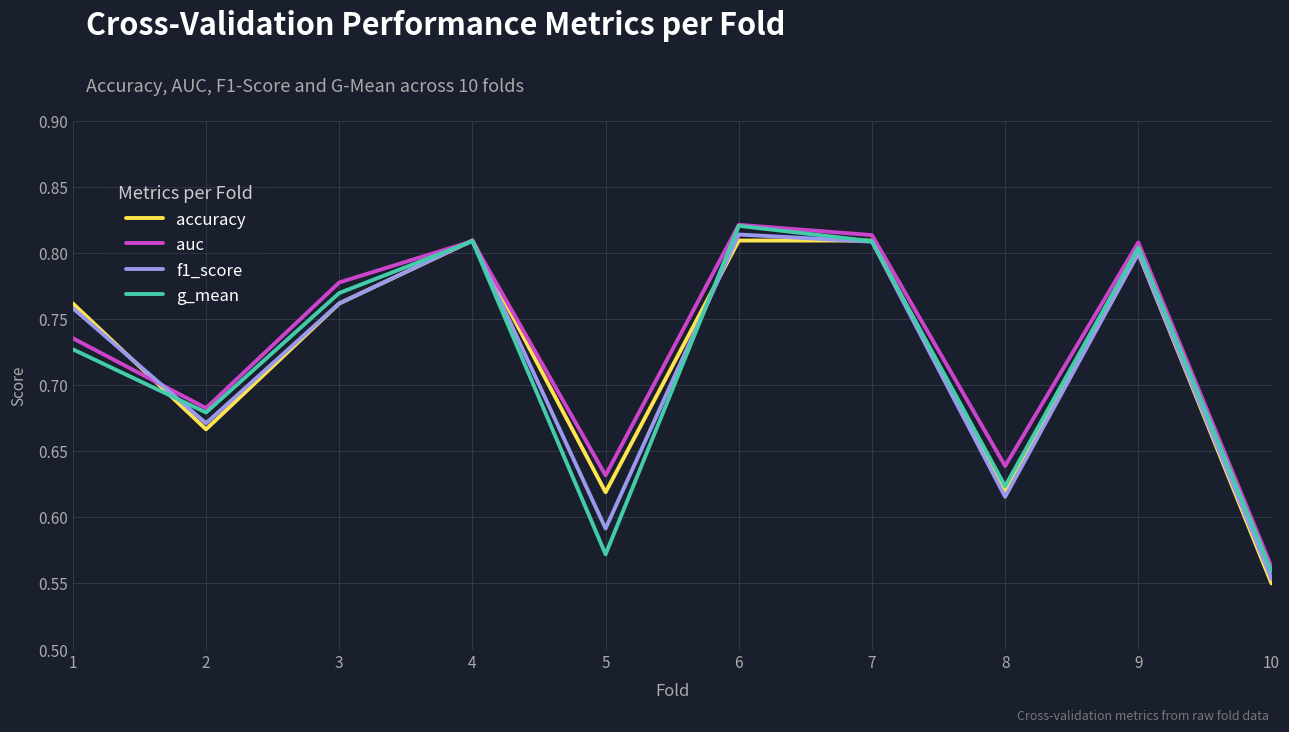

The accuracy series shows 0.8 at 6. True or false?

True